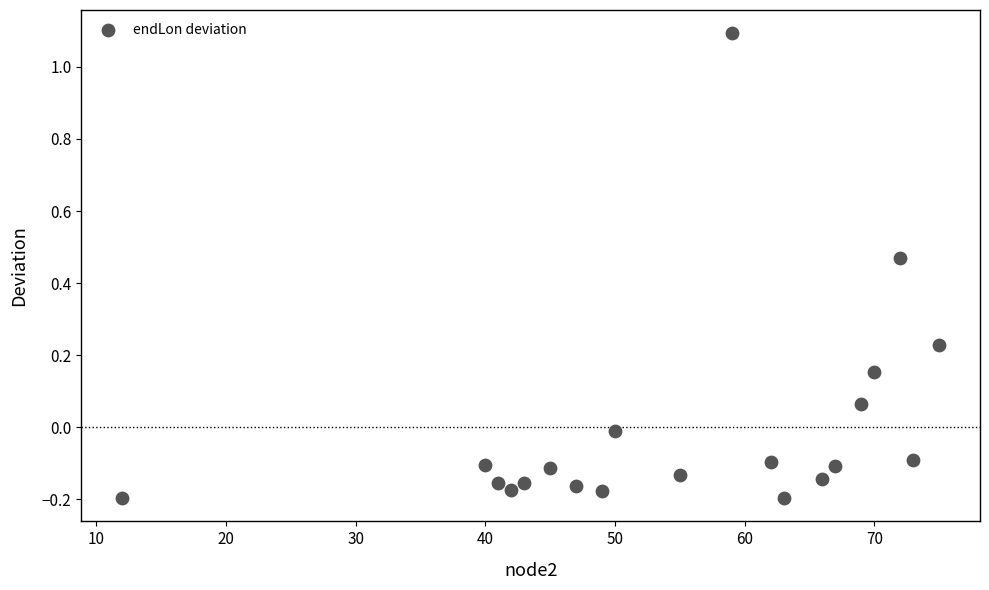

What is the range of Y values (max minus min)?

1.3